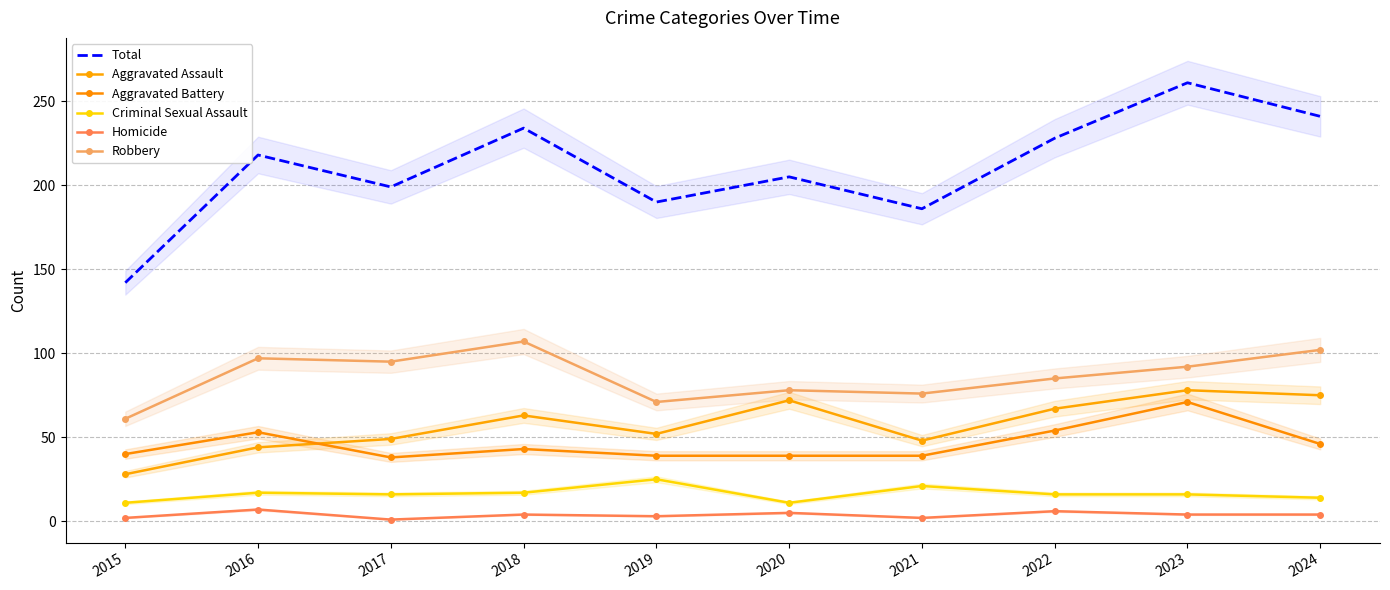

What is the minimum value shown in the chart?

1